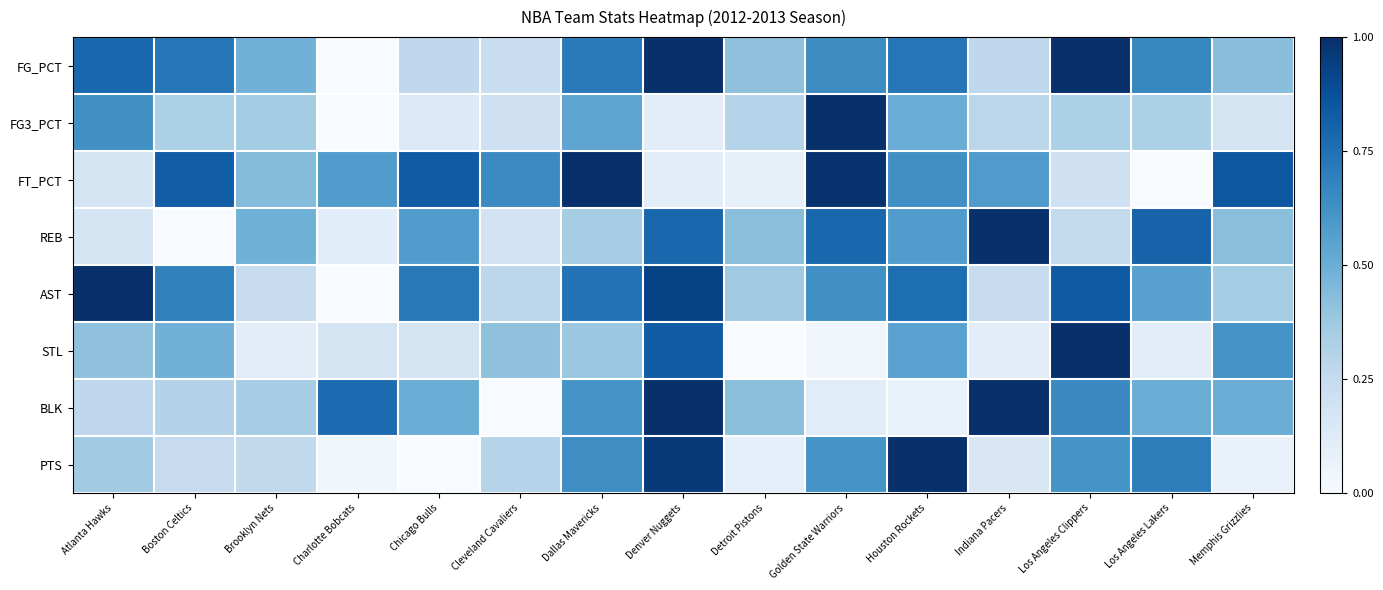

Which series has the largest total across all categories?

FG_PCT